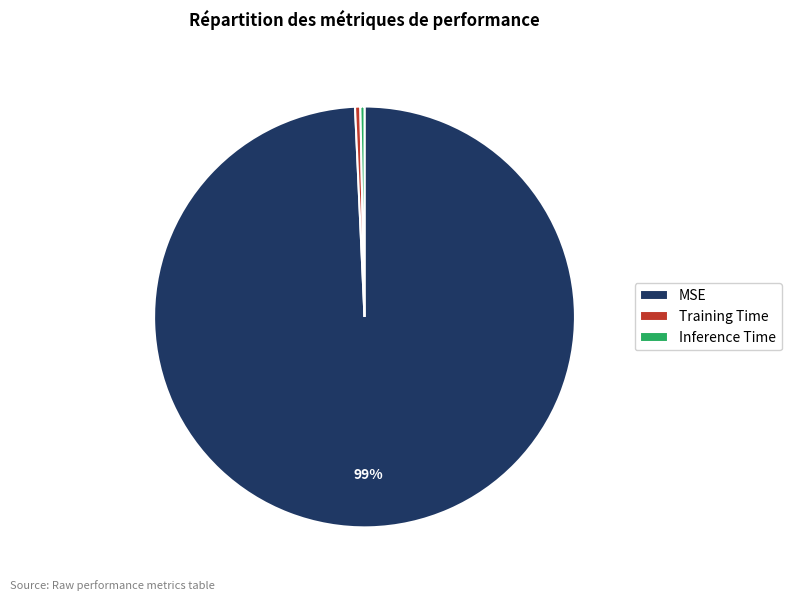

True or false: Inference Time accounts for 7% of the total.

False